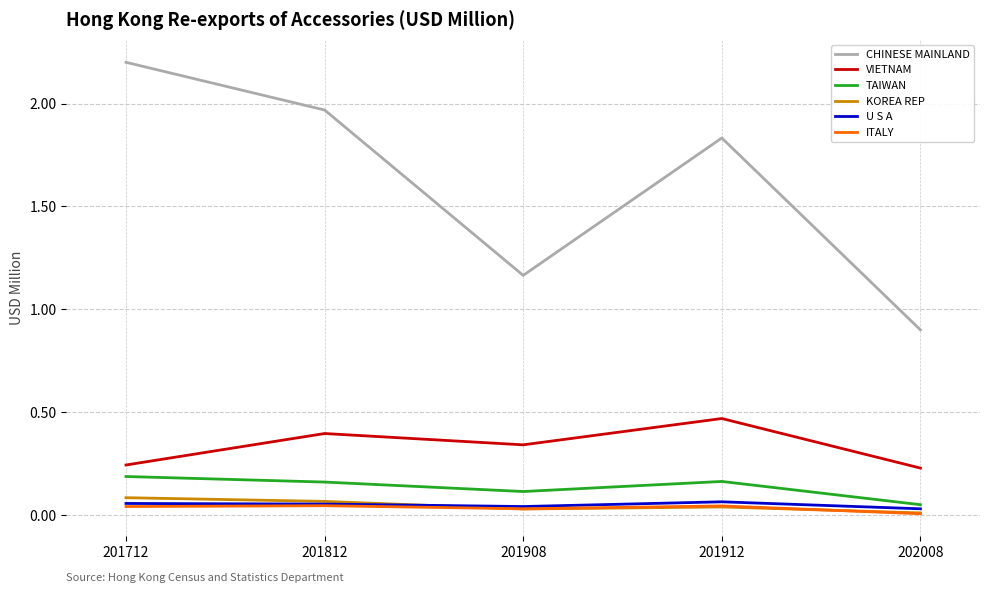

Is it true that TAIWAN equals 0.1 at 202008?

True